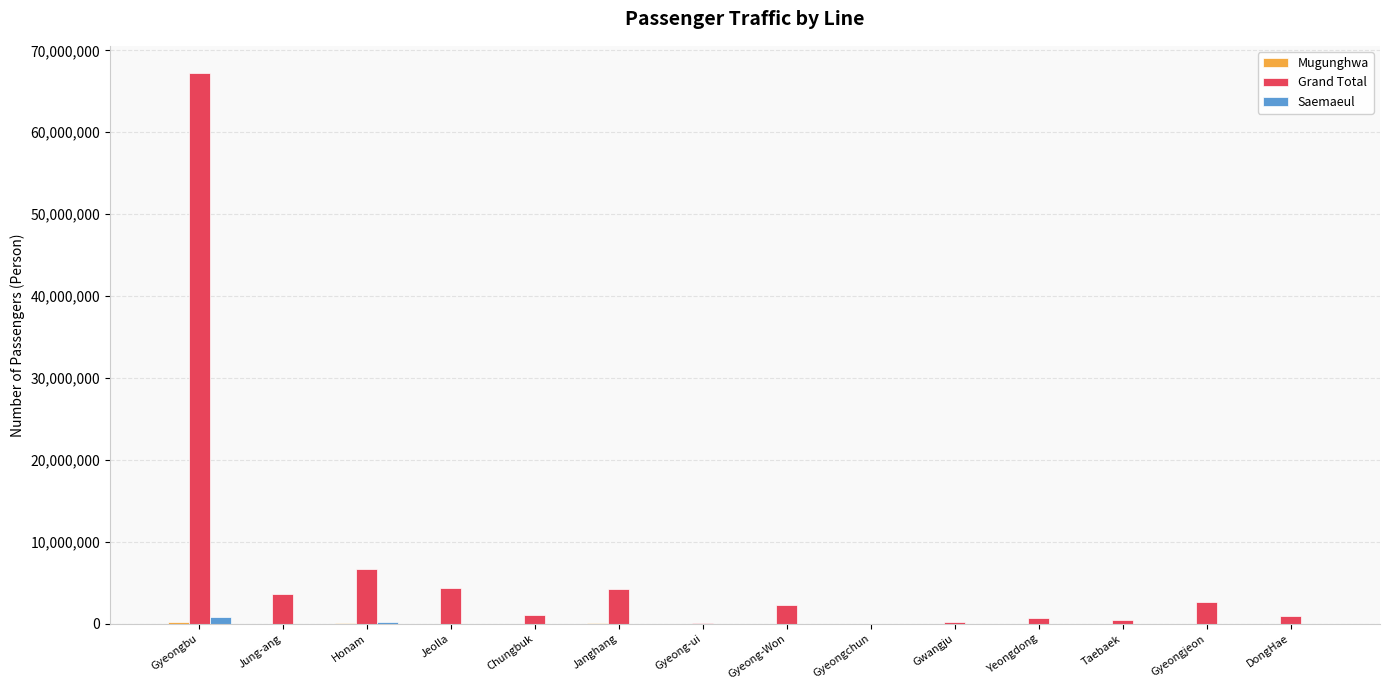

What is the sum of all Grand Total values?

94436634